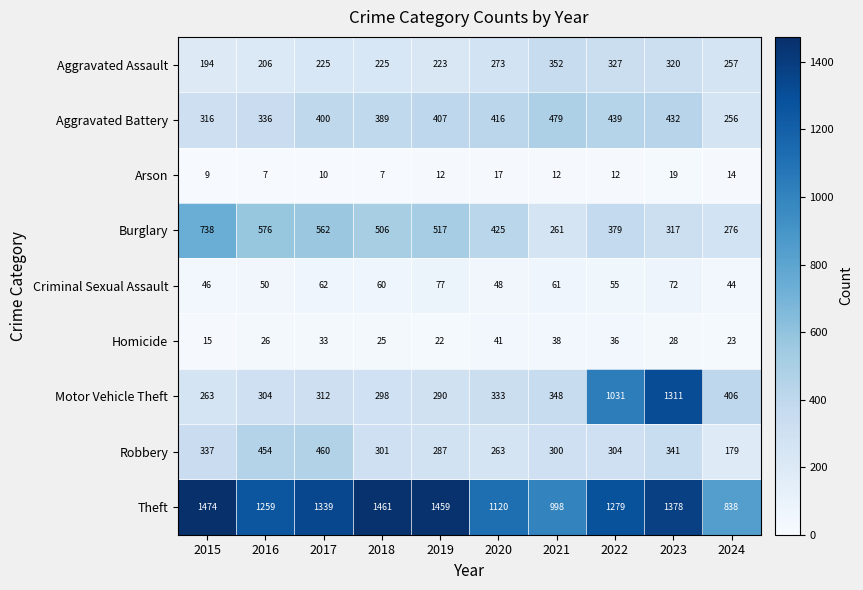

Count the number of data series in this chart.

9